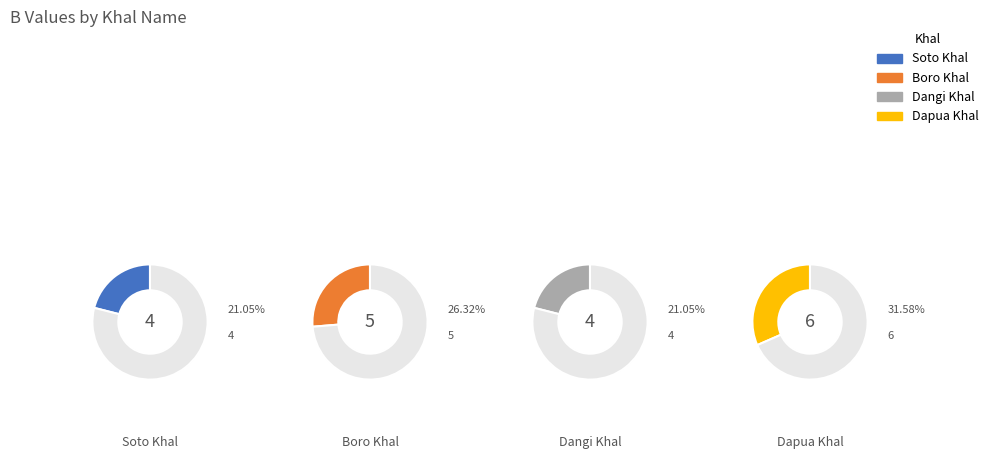

Combined, what portion of the pie is Soto Khal and Boro Khal?

47.4%